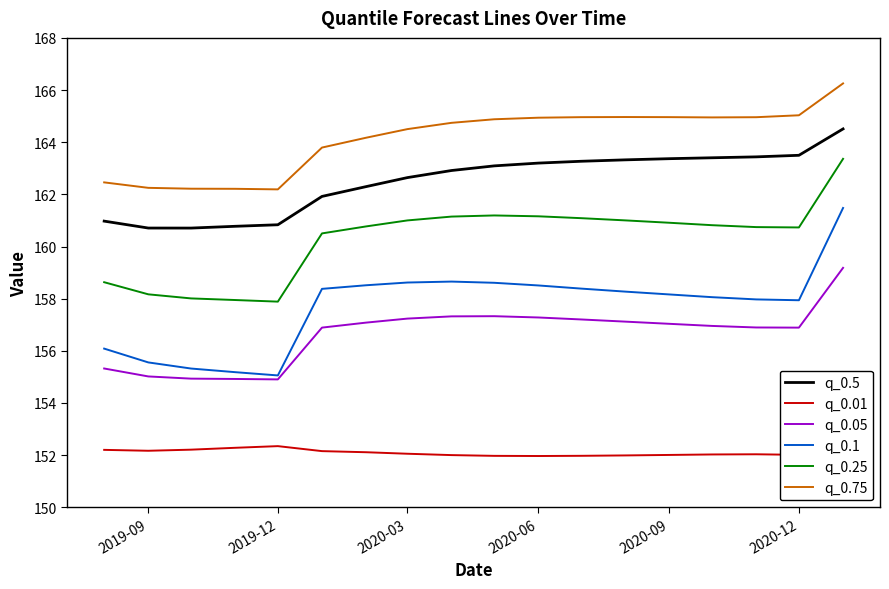

What is the smallest value displayed?

152.0